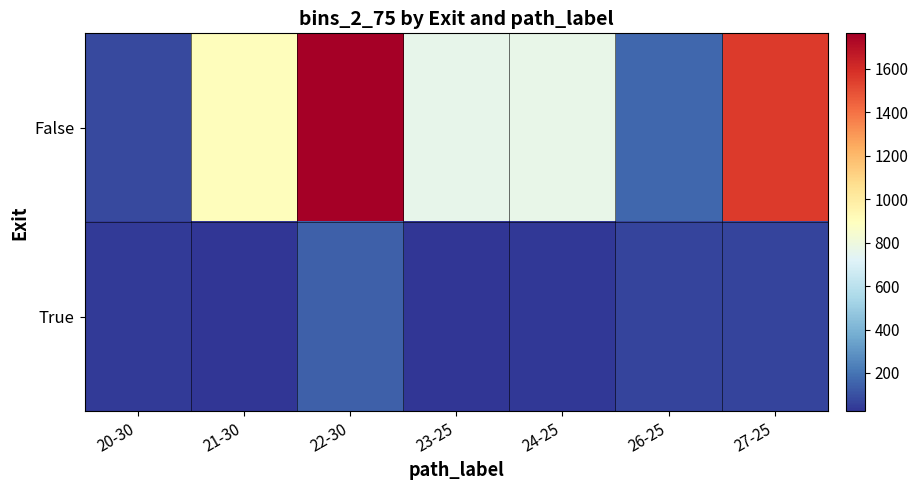

Which has a higher value, 24-25 or 26-25?

24-25